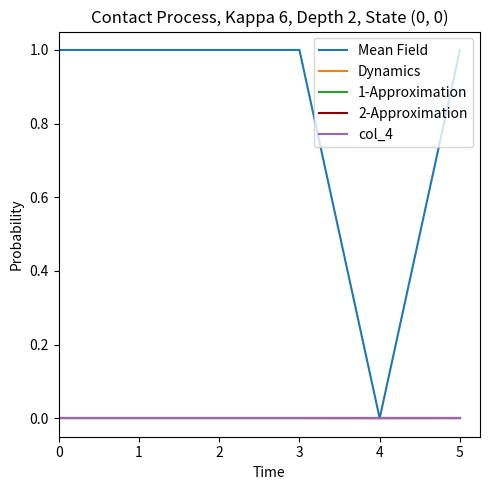

True or false: Dynamics and Mean Field cross at least once.

False